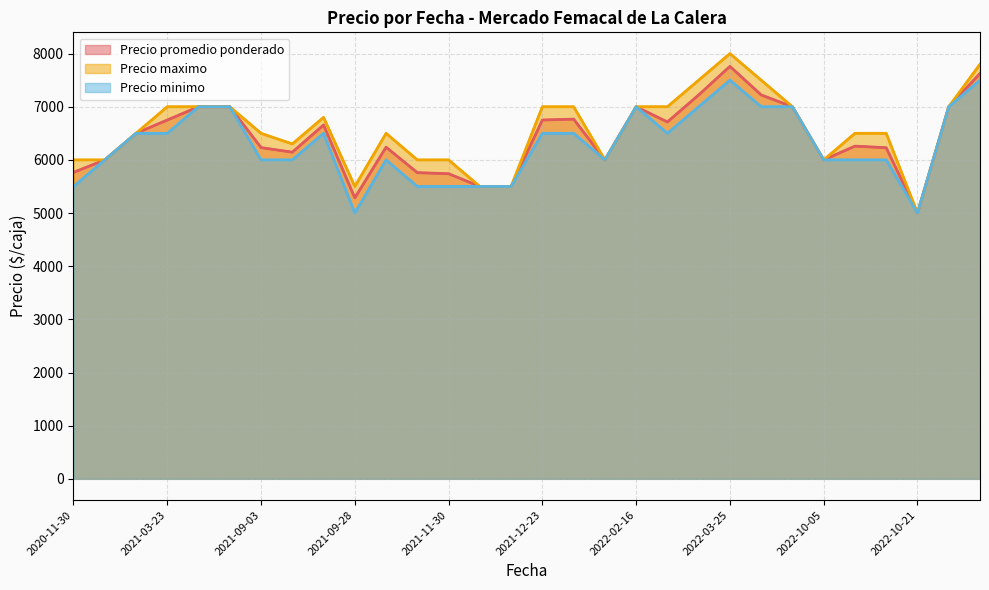

How many interior local peaks does the Precio maximo series have?

6